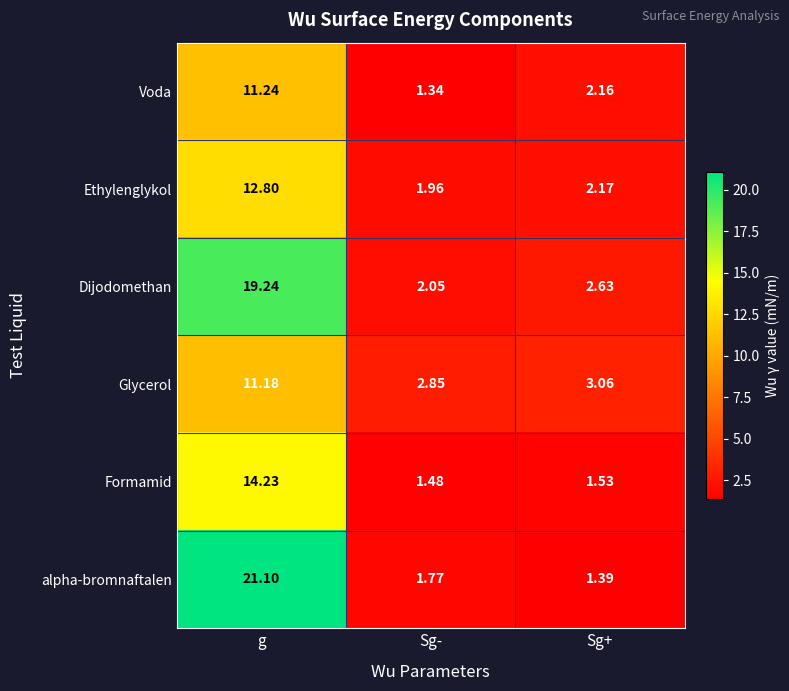

At g, list the series in order from largest to smallest.

alpha-bromnaftalen, Dijodomethan, Formamid, Ethylenglykol, Voda, Glycerol